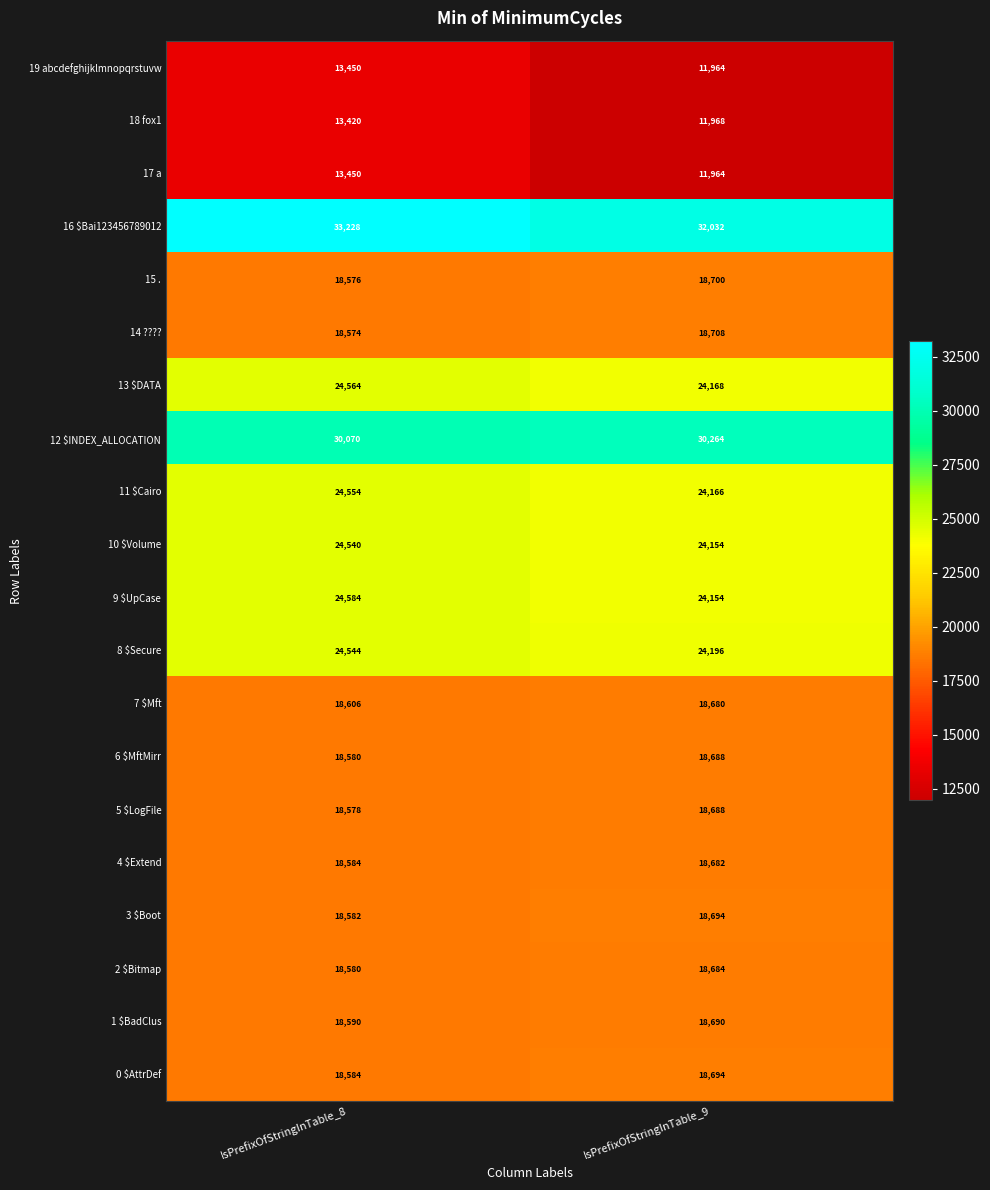

What is the difference between the 13 $DATA values at IsPrefixOfStringInTable_8 and IsPrefixOfStringInTable_9?

396